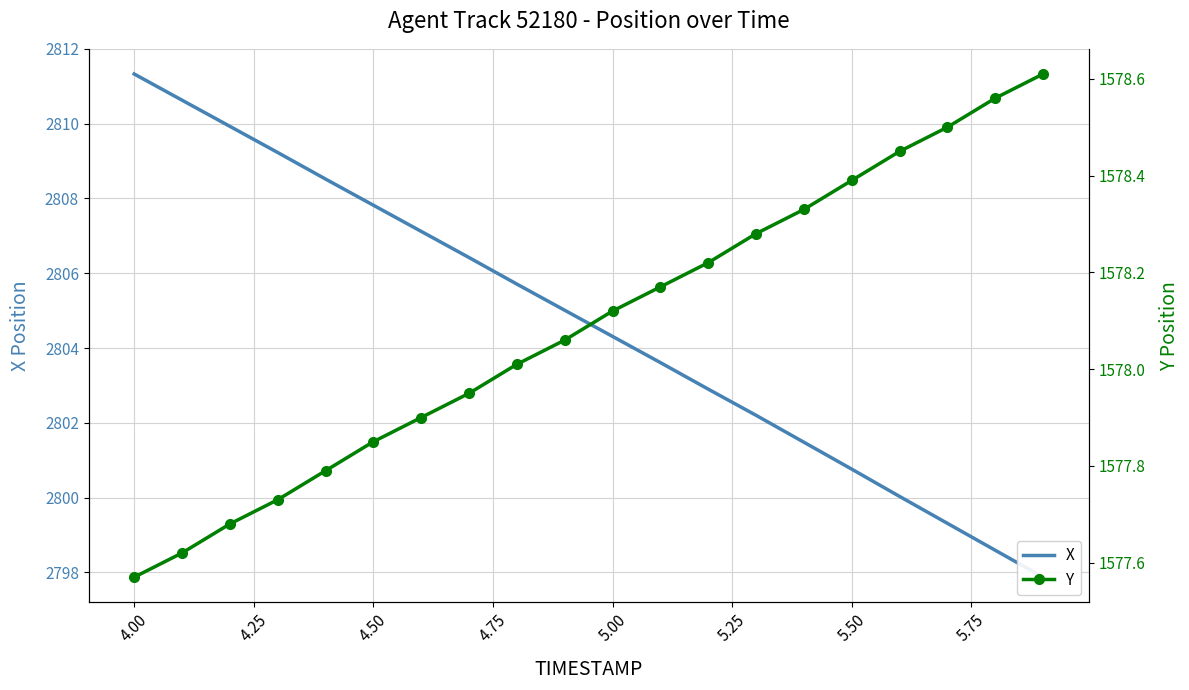

Where is X nearest to the value 2804?

5.00